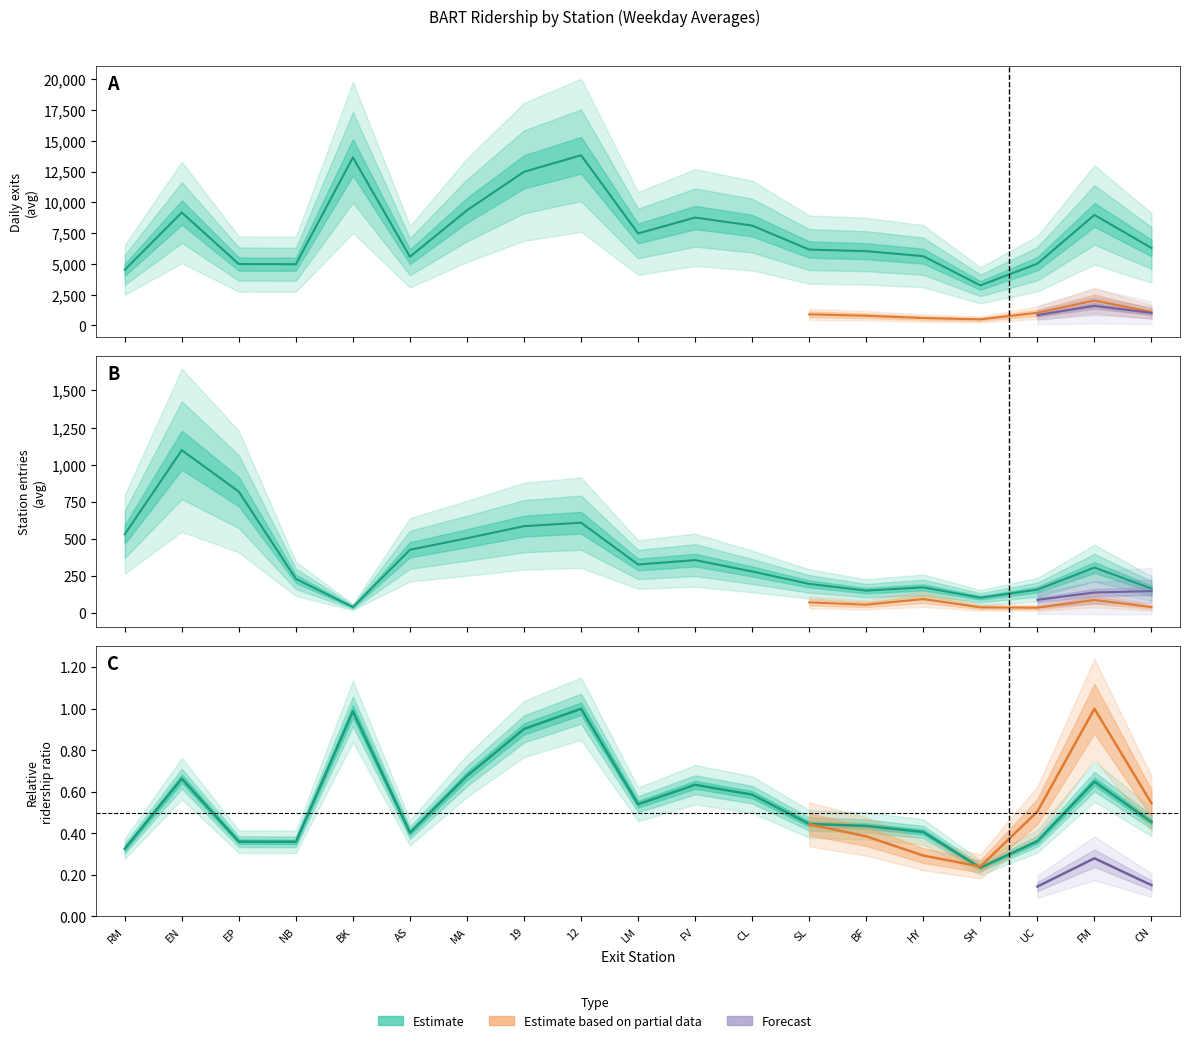

What is the label of the 4th point from the left?

NB